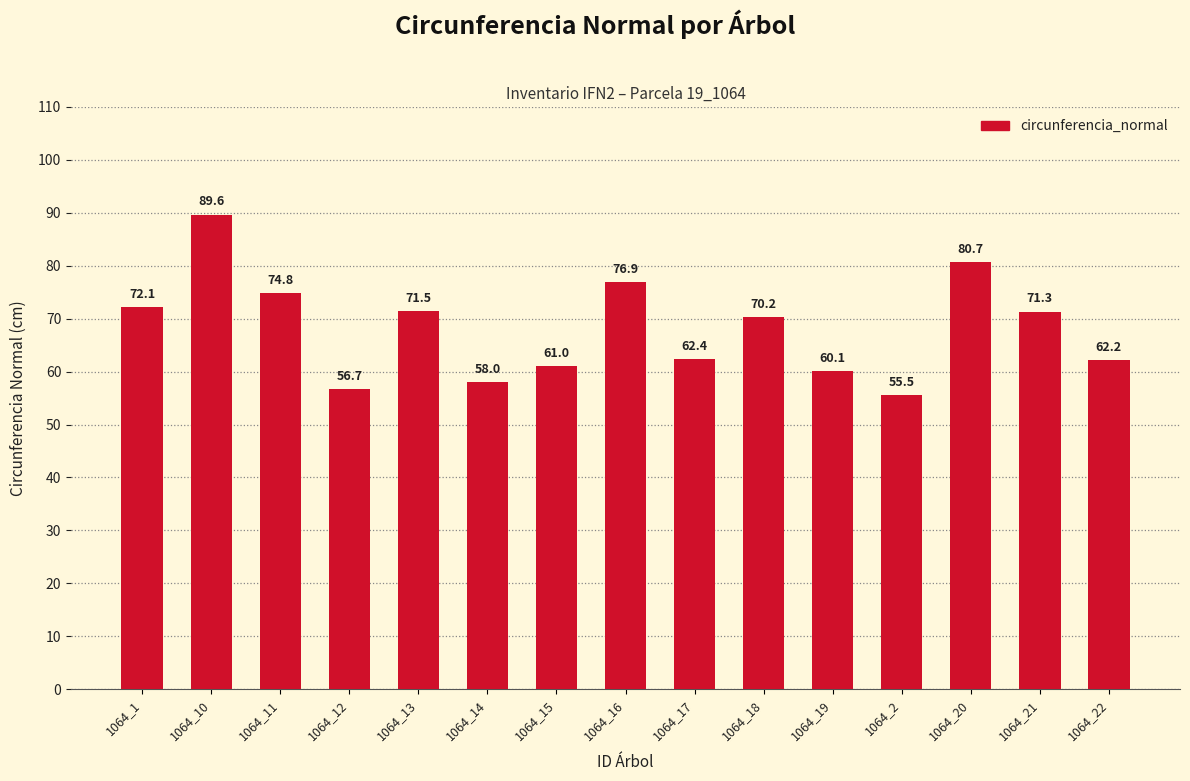

What is the label of the 1st bar from the right?

1064_22